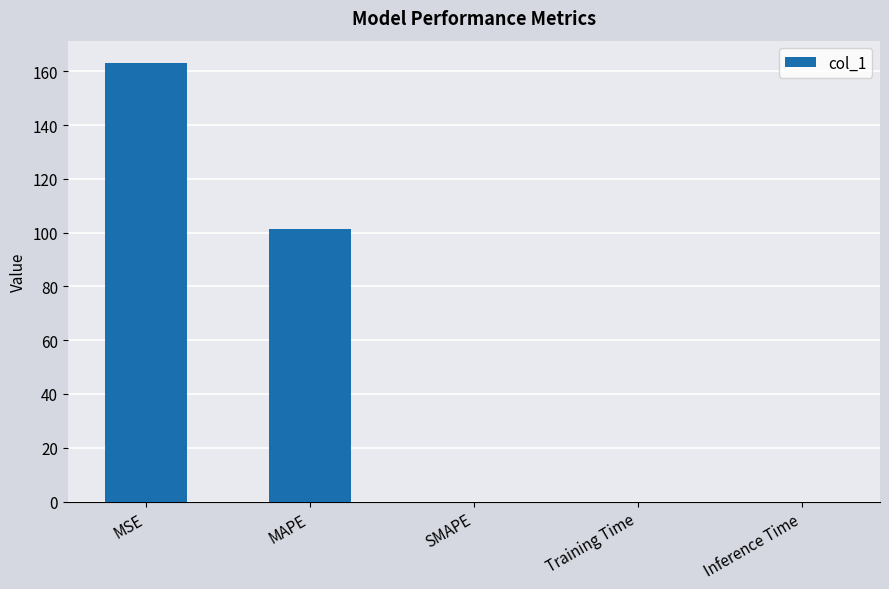

What is the change in value from MAPE to SMAPE?

-101.3